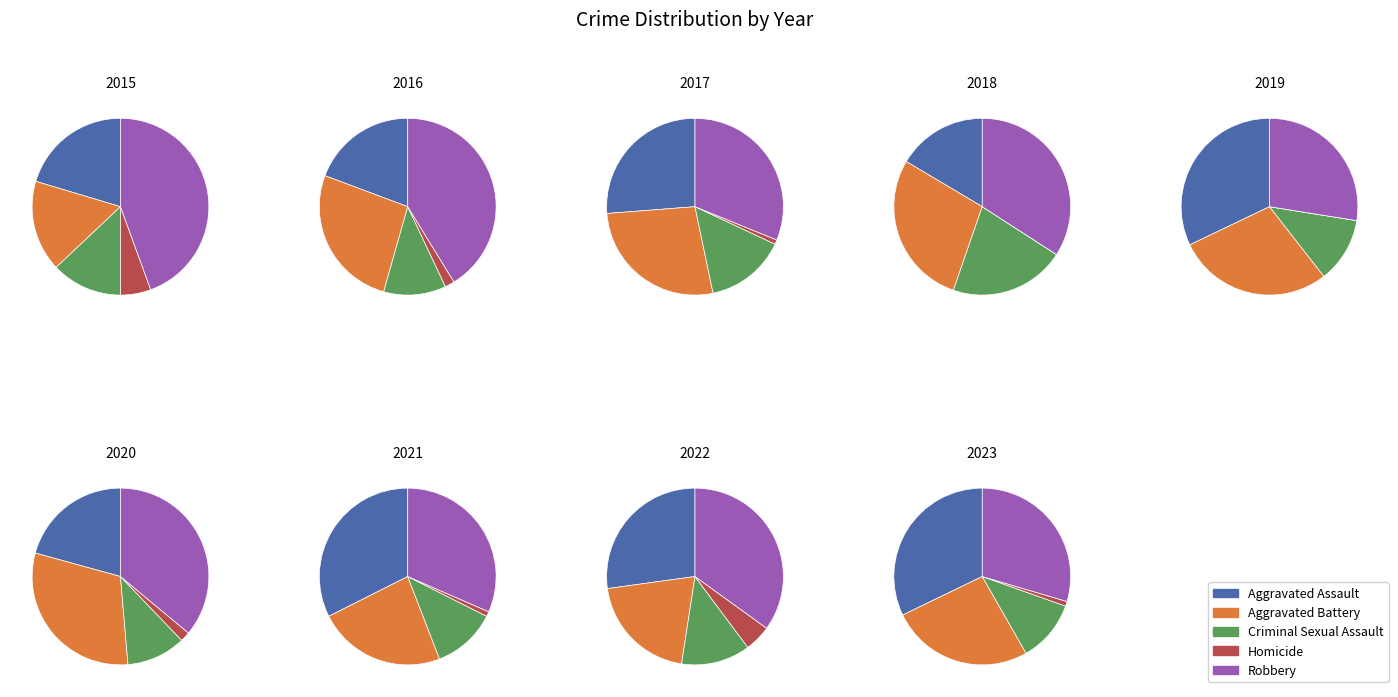

Do 2018 and 2019 together represent more than half of the pie?

No